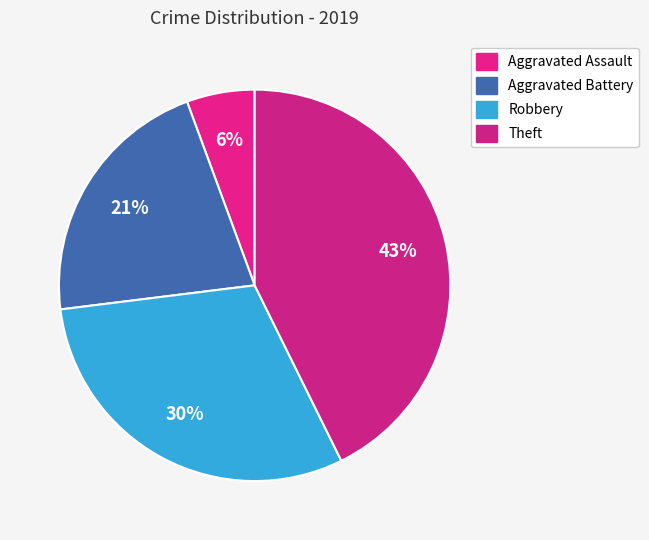

Does Aggravated Battery account for over 50% of the chart?

No